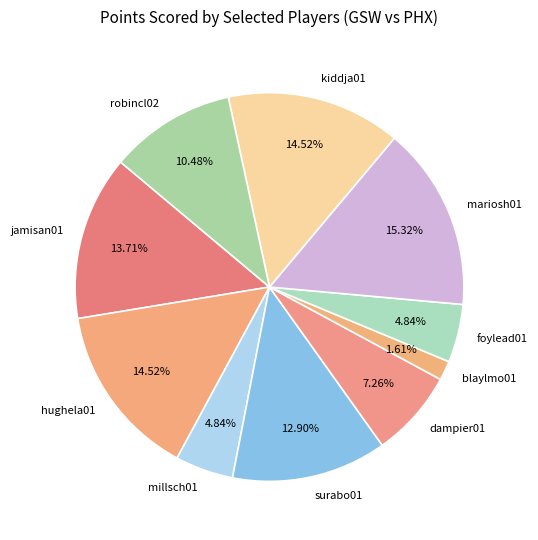

Between hughela01 and mariosh01, which is larger?

mariosh01